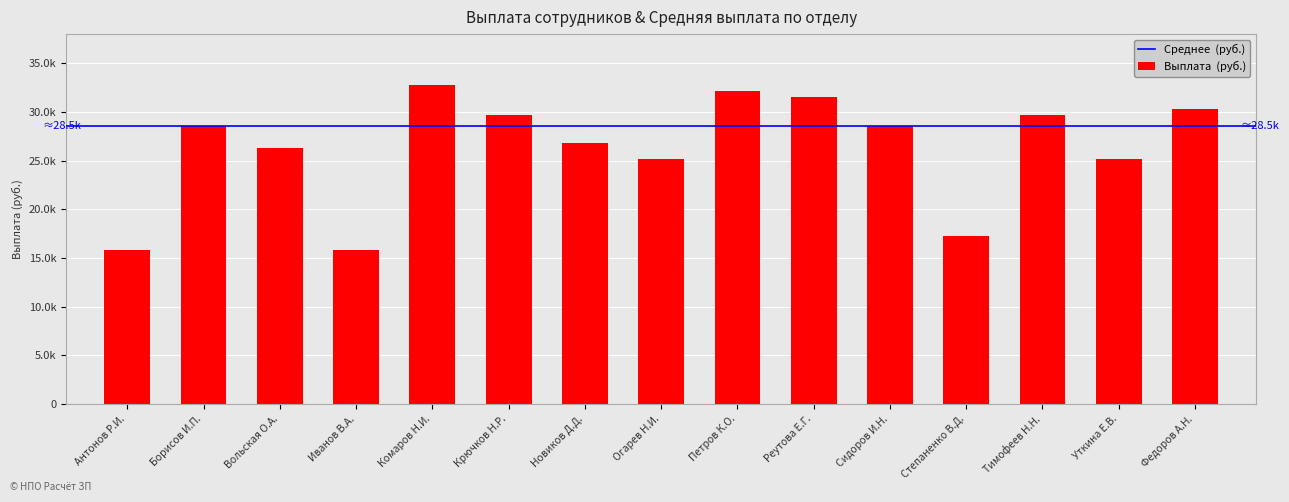

Reading right to left, transcribe all the data shown in this chart.

Федоров А.Н.=30281.2	Уткина Е.В.=25160.3	Тимофеев Н.Н.=29714.8	Степаненко В.Д.=17299.7	Сидоров И.Н.=28514.2	Реутова Е.Г.=31556.2	Петров К.О.=32130.0	Огарев Н.И.=25160.3	Новиков Д.Д.=26830.8	Крючков Н.Р.=29714.8	Комаров Н.И.=32818.5	Иванов В.А.=15858.0	Вольская О.А.=26304.0	Борисов И.П.=28514.2	Антонов Р.И.=15858.0